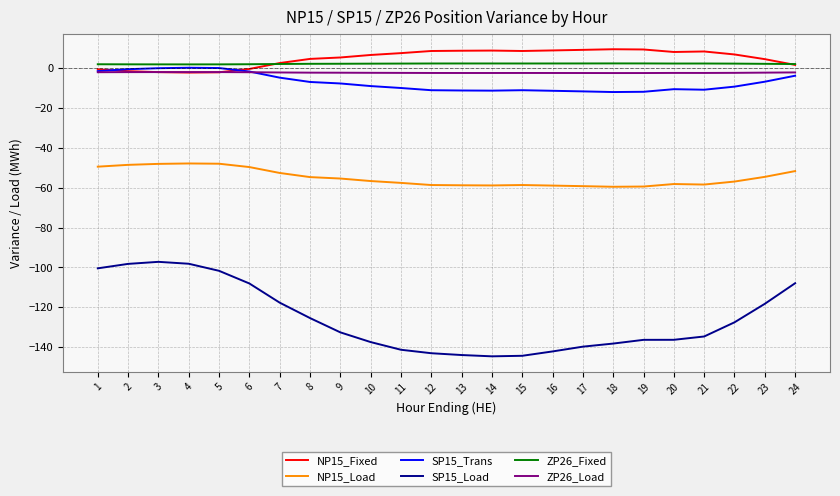

Rank the series by their maximum value, from highest to lowest.

NP15_Fixed, ZP26_Fixed, SP15_Trans, ZP26_Load, NP15_Load, SP15_Load